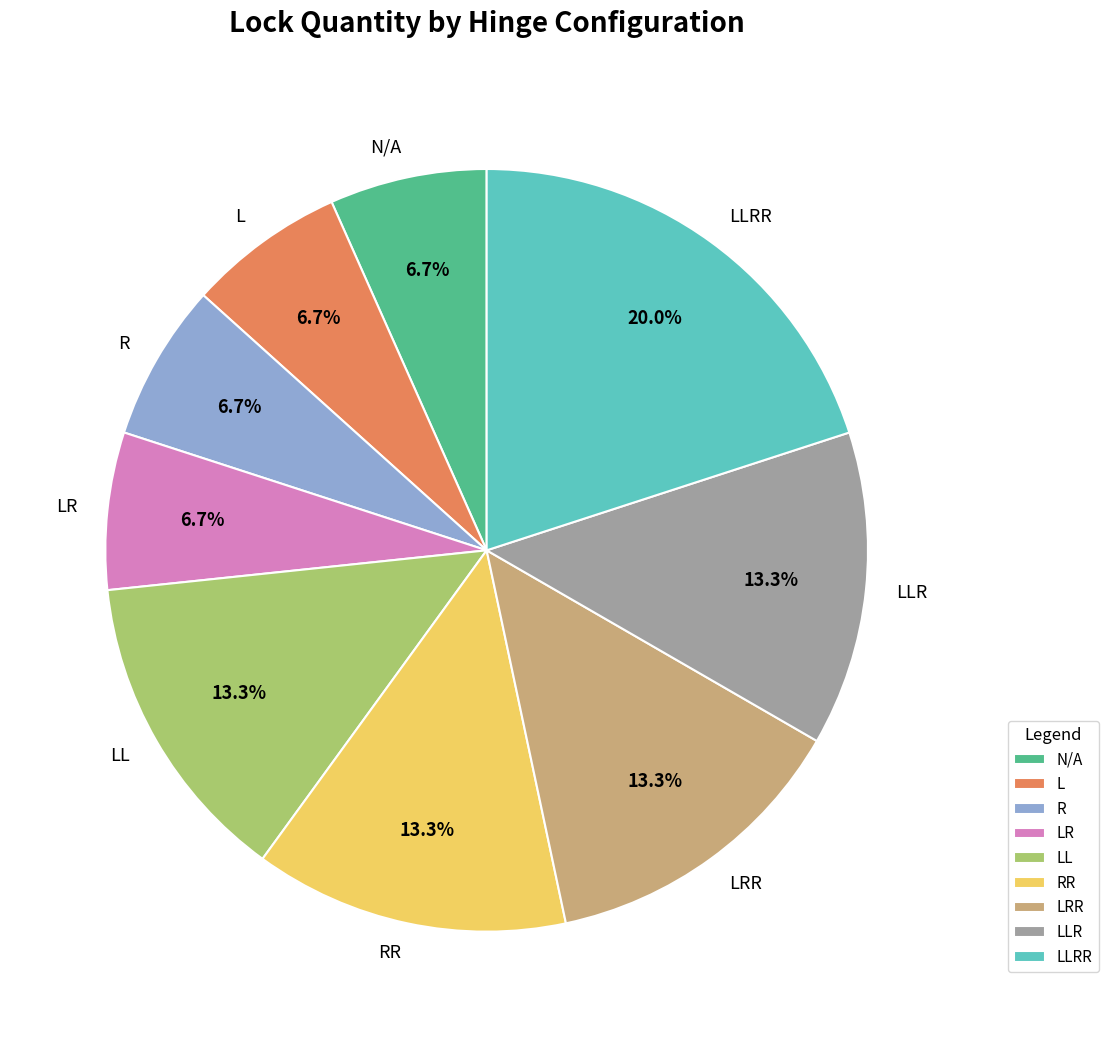

Which slice is the largest?

LLRR